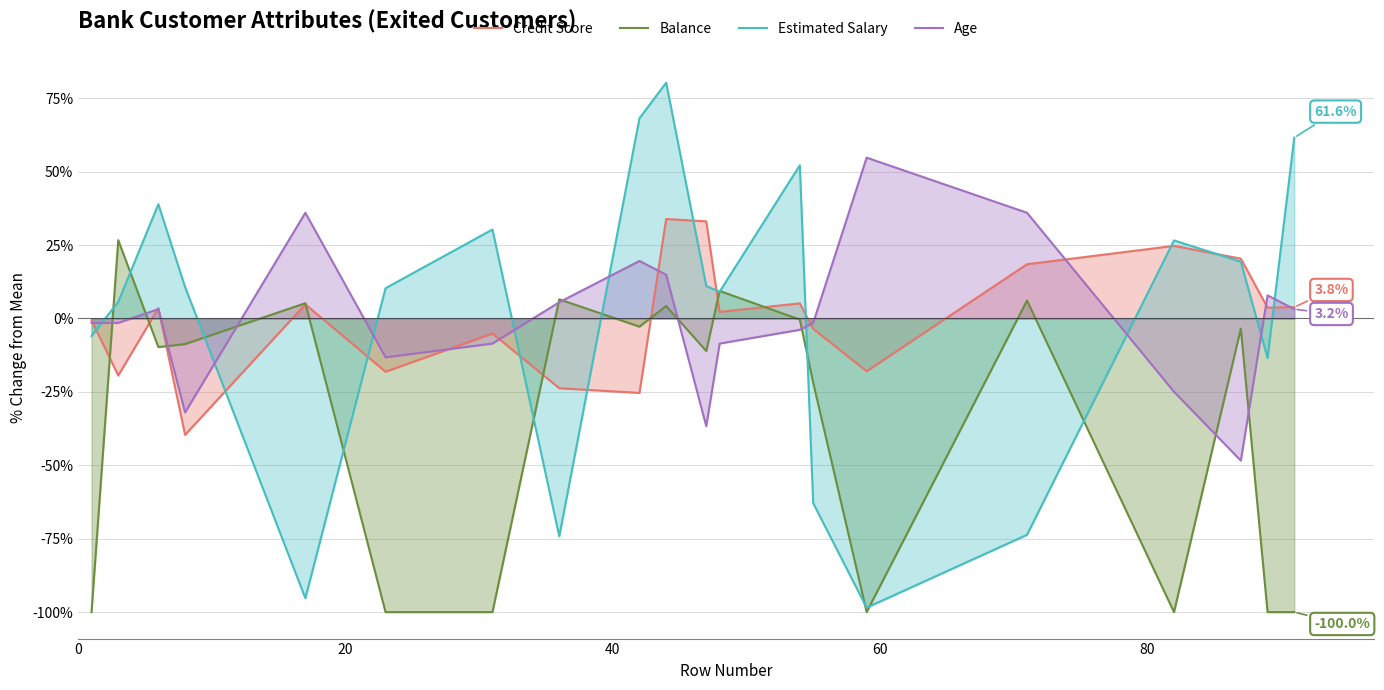

What is the highest value of the Age series?

54.7